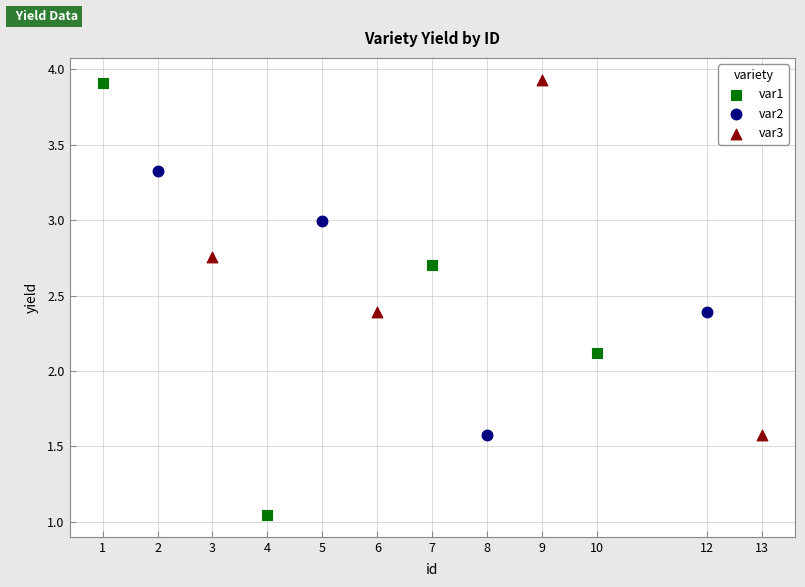

Which series contains the lowest Y value?

var1